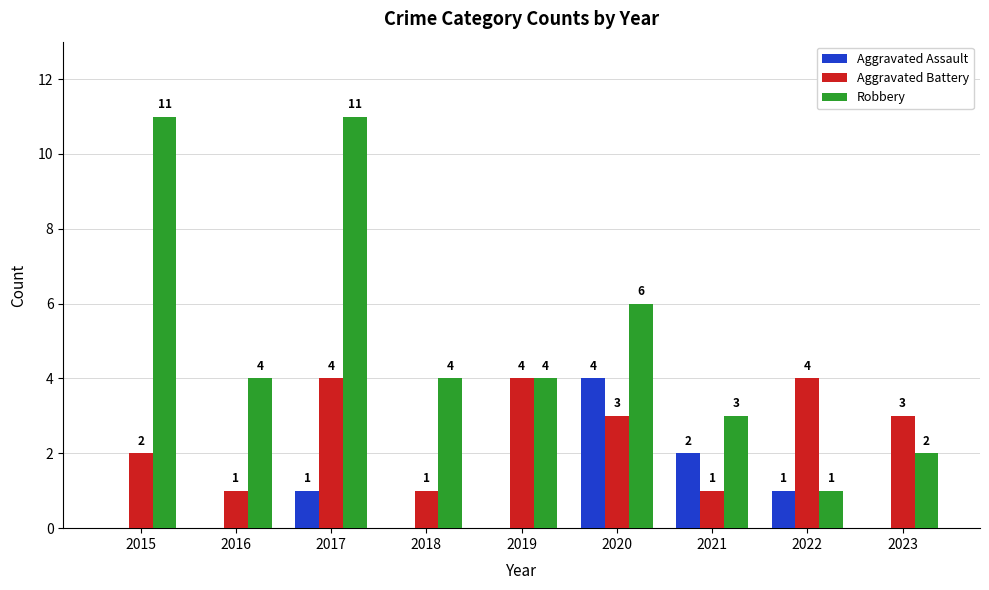

Which series has the widest spread of values?

Robbery